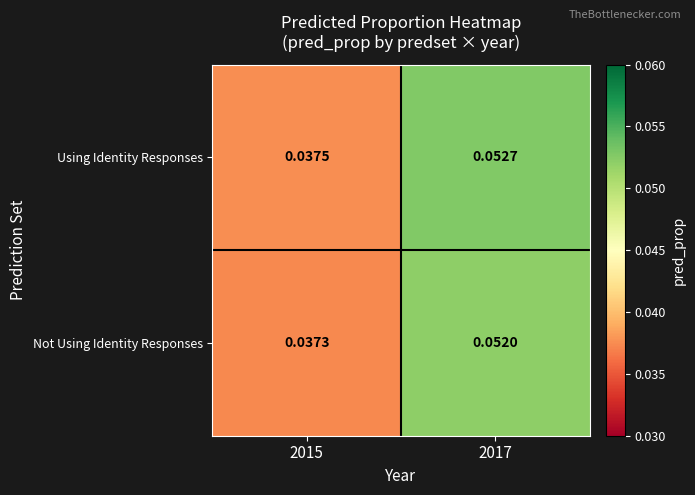

At 2015, list the series in order from largest to smallest.

Using Identity Responses, Not Using Identity Responses